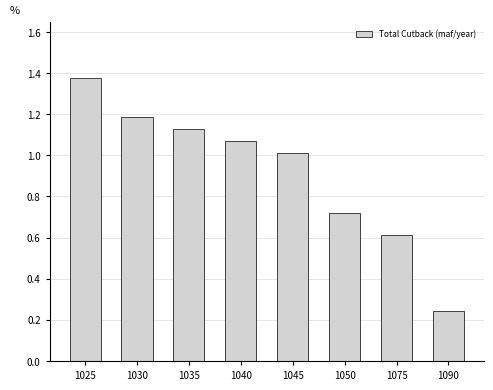

List the labels in order of value, smallest first.

1090, 1075, 1050, 1045, 1040, 1035, 1030, 1025